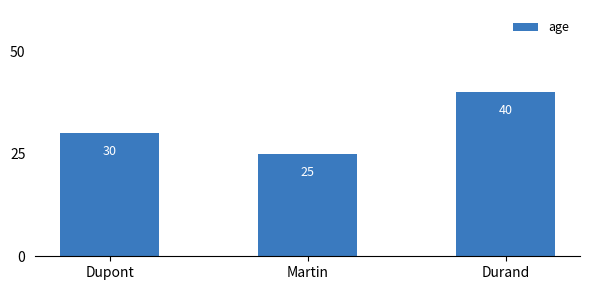

Reading right to left, list all the values displayed in this chart.

Durand=40	Martin=25	Dupont=30